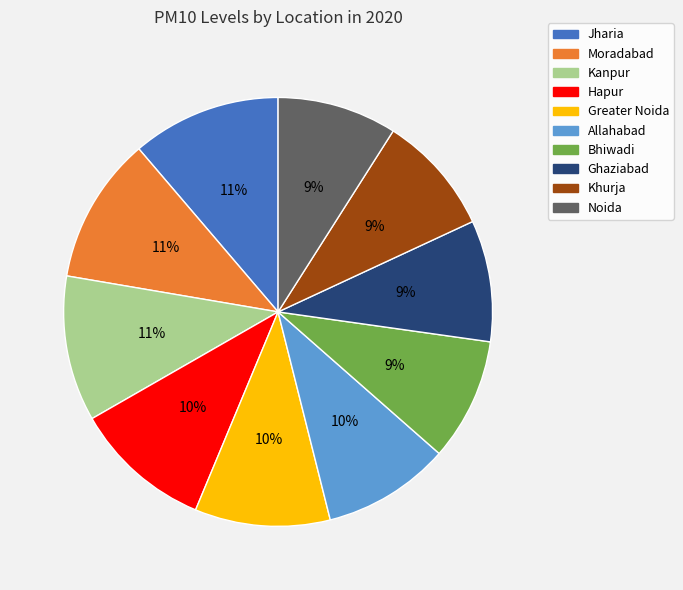

What percentage is the Hapur slice, to the nearest percent?

10%